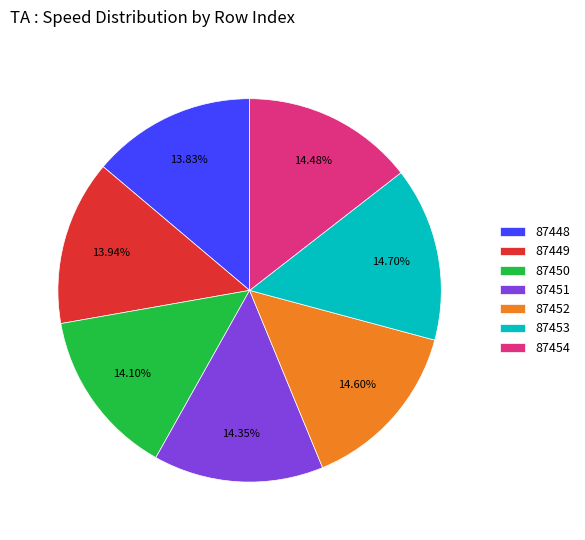

True or false: 87449 accounts for 19% of the total.

False